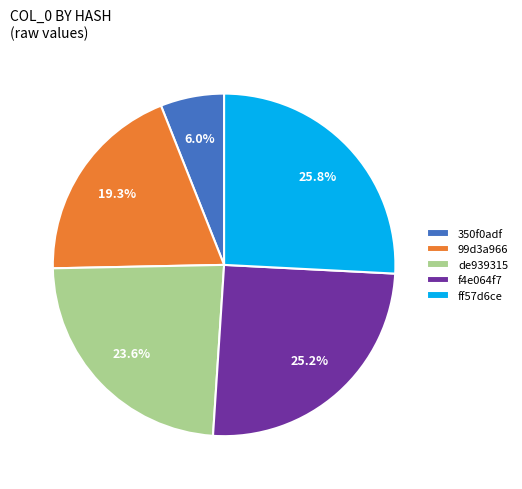

Is de939315 the majority of the pie?

No